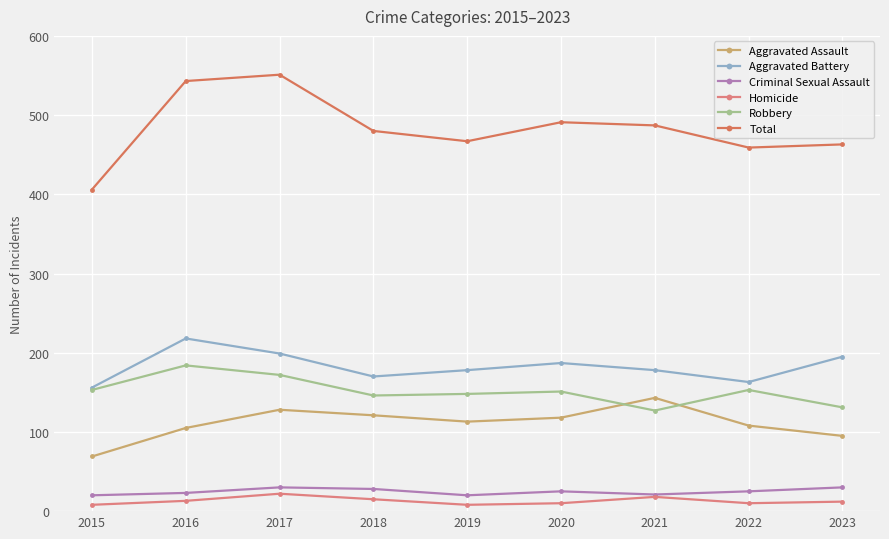

True or false: Criminal Sexual Assault and Robbery cross at least once.

False